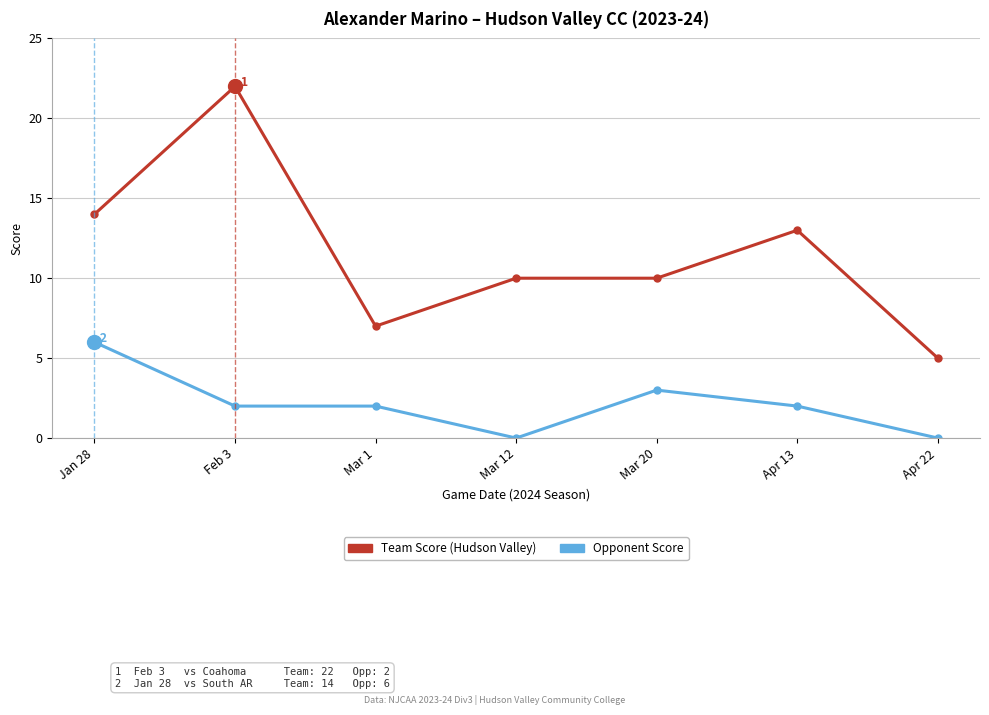

What is the label of the 4th point from the left?

Mar 12